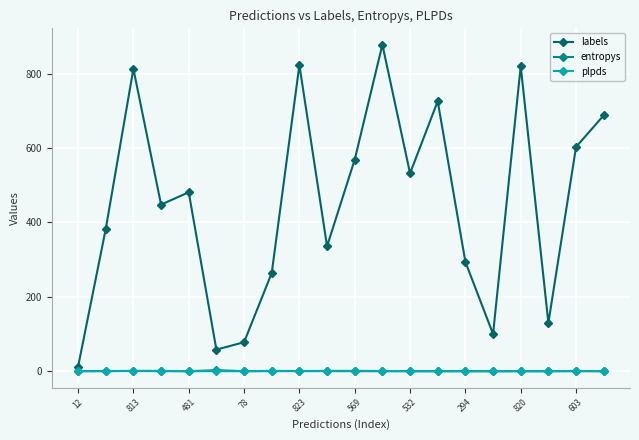

What is the value of the labels point at the 8th from the left?

264.0